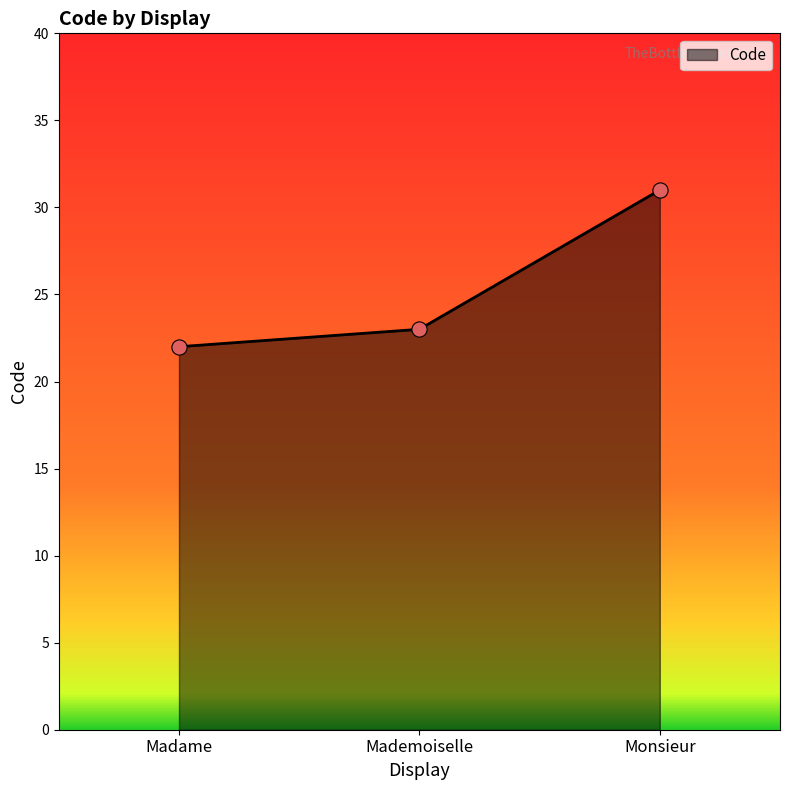

What is the ratio of the value at Madame to the value at Monsieur?

0.7